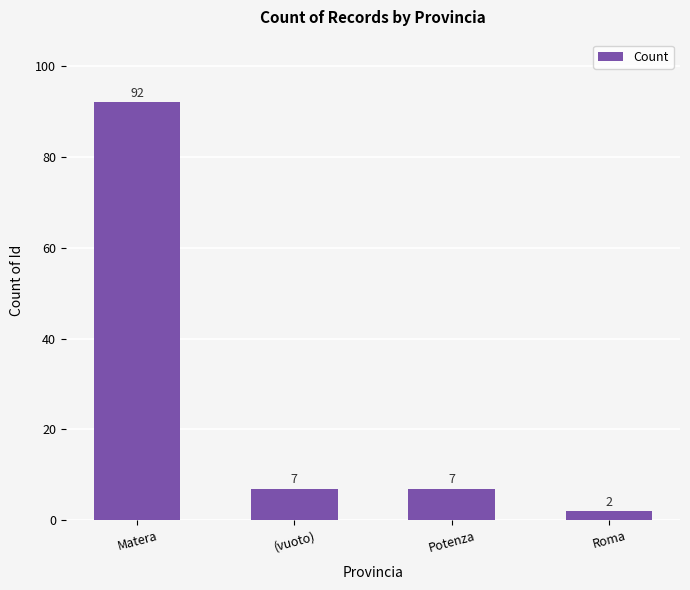

True or false: the data shows 92 at Matera.

True